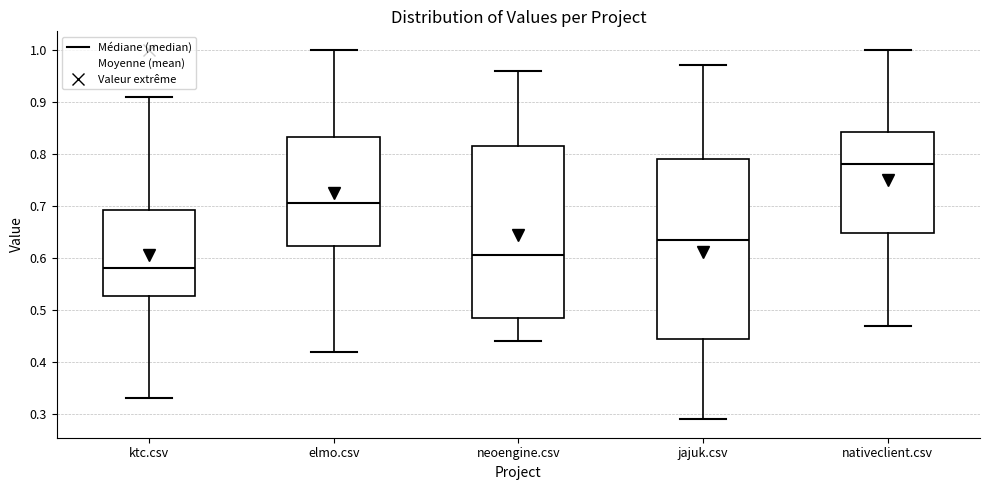

Which box is the tallest, from its lower edge to its upper edge?

jajuk.csv